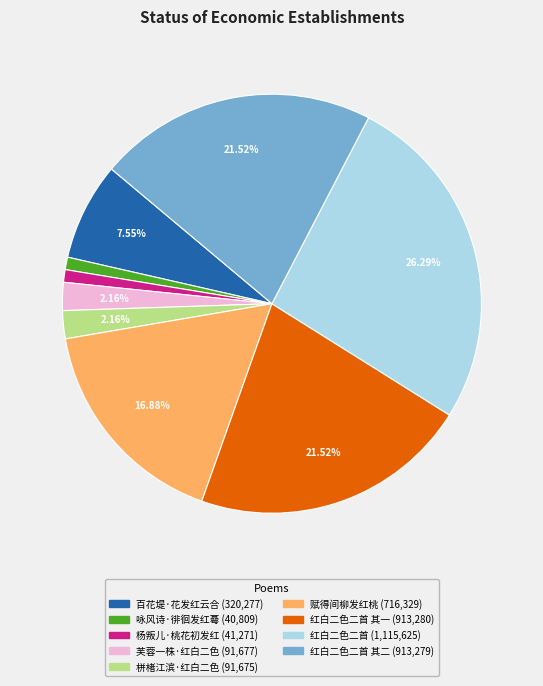

Does any single category account for the majority?

No